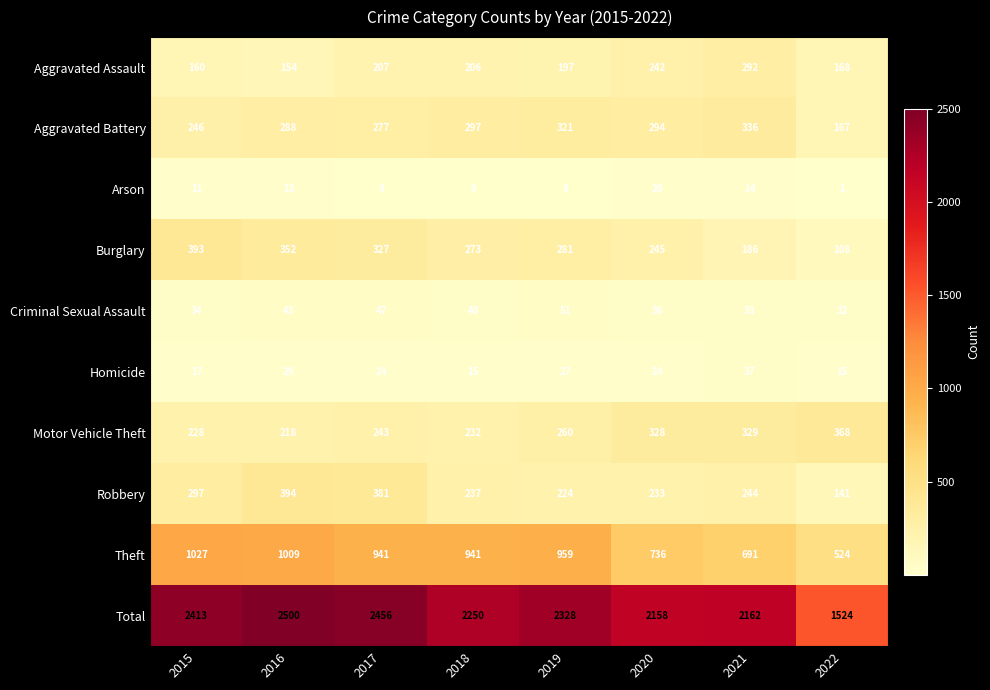

Rank the series at 2019 from lowest to highest value.

Arson, Homicide, Criminal Sexual Assault, Aggravated Assault, Robbery, Motor Vehicle Theft, Burglary, Aggravated Battery, Theft, Total